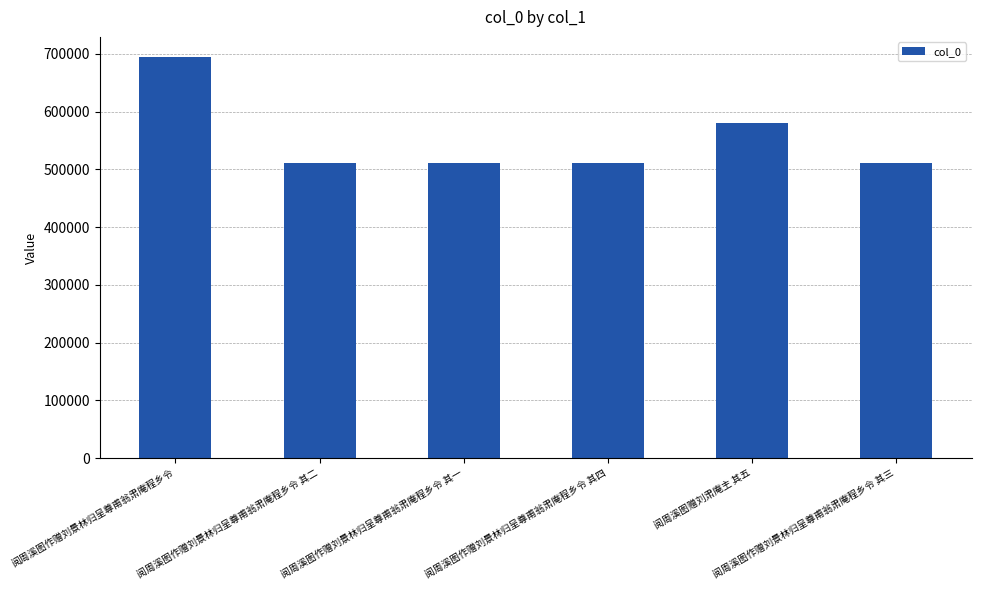

Read the value at 阅周溪图作赠刘景林归呈尊甫翁肃庵程乡令 其一, to the nearest 50.

510350